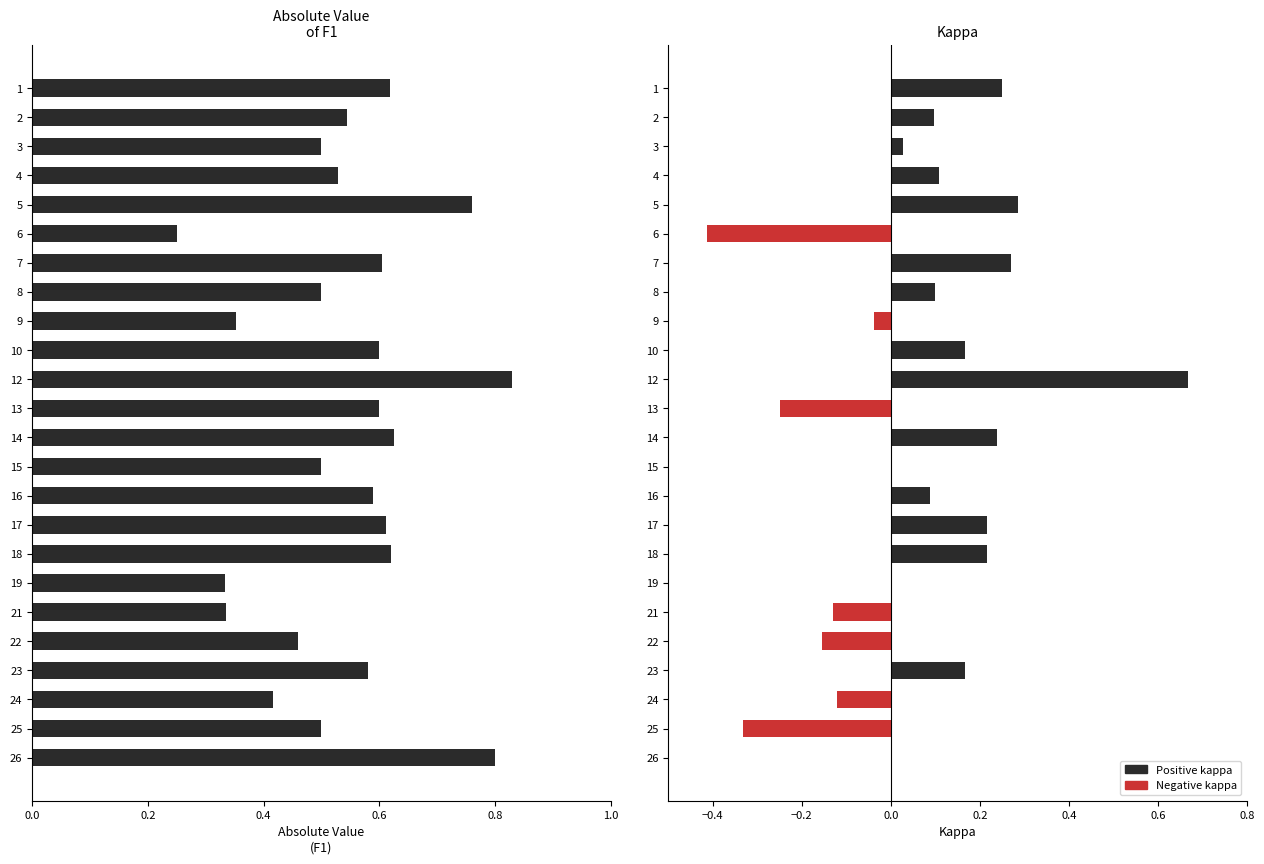

What is the sum of all f1 values?

13.1